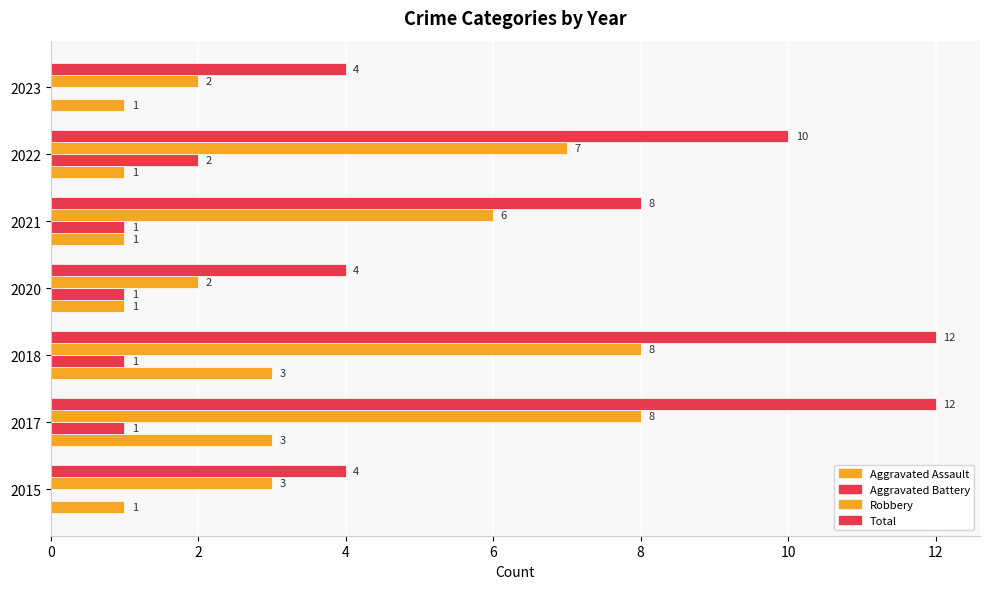

Reading left to right, transcribe all the data shown in this chart.

Aggravated Assault: 1	3	3	1	1	1	1
Aggravated Battery: 0	1	1	1	1	2	0
Robbery: 3	8	8	2	6	7	2
Total: 4	12	12	4	8	10	4